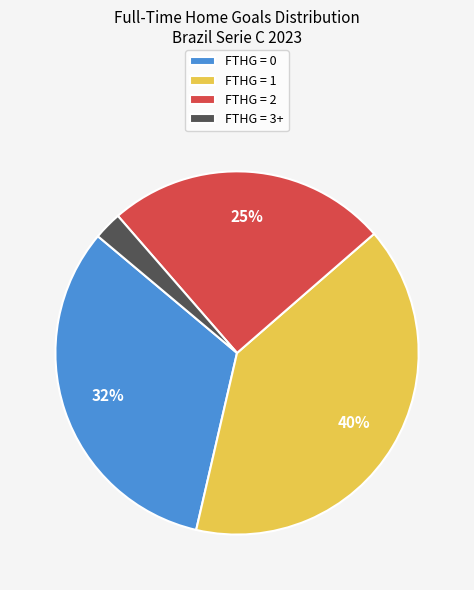

To the nearest percent, what percentage of the pie is FTHG = 1?

40%